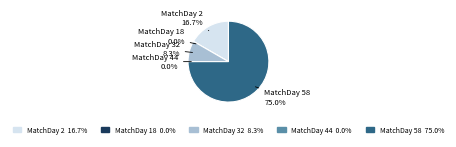

How many segments does this pie chart have?

5